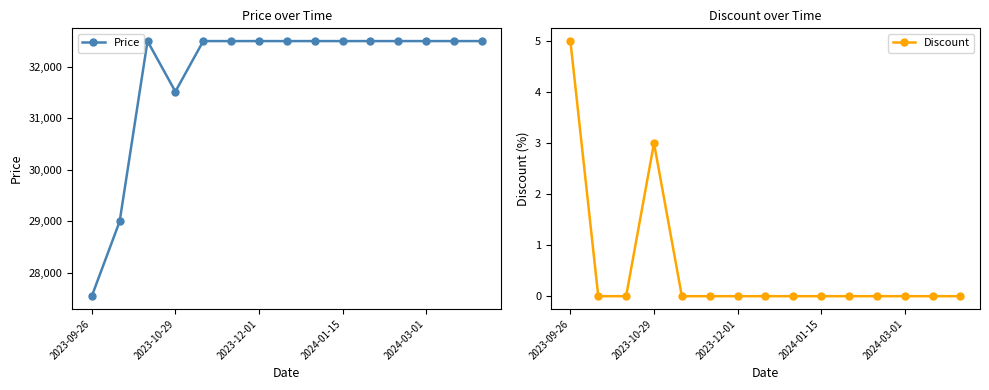

Does the chart display data point markers on the line(s)?

Yes